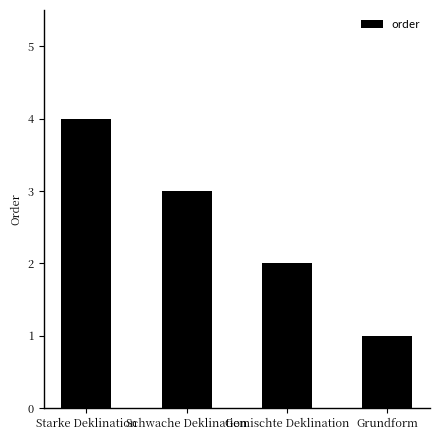

How many data points does each series have?

4